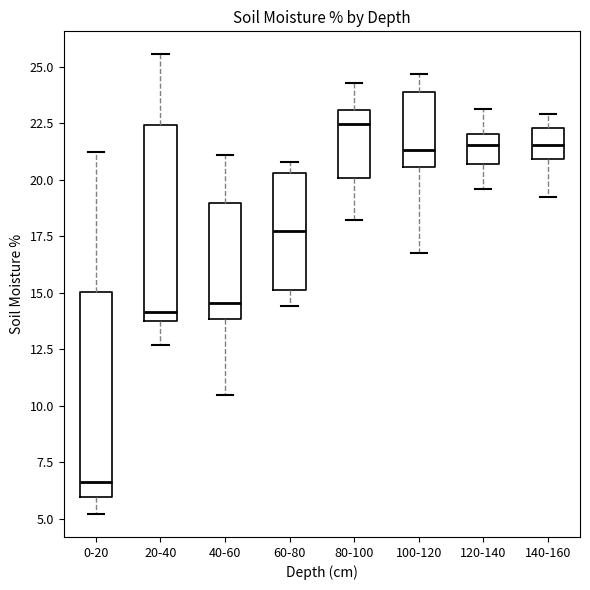

Where is the lower edge of the box for 40-60 on the y-axis? The values are not printed on the chart, so give them approximately, as read against the axis.

14.0